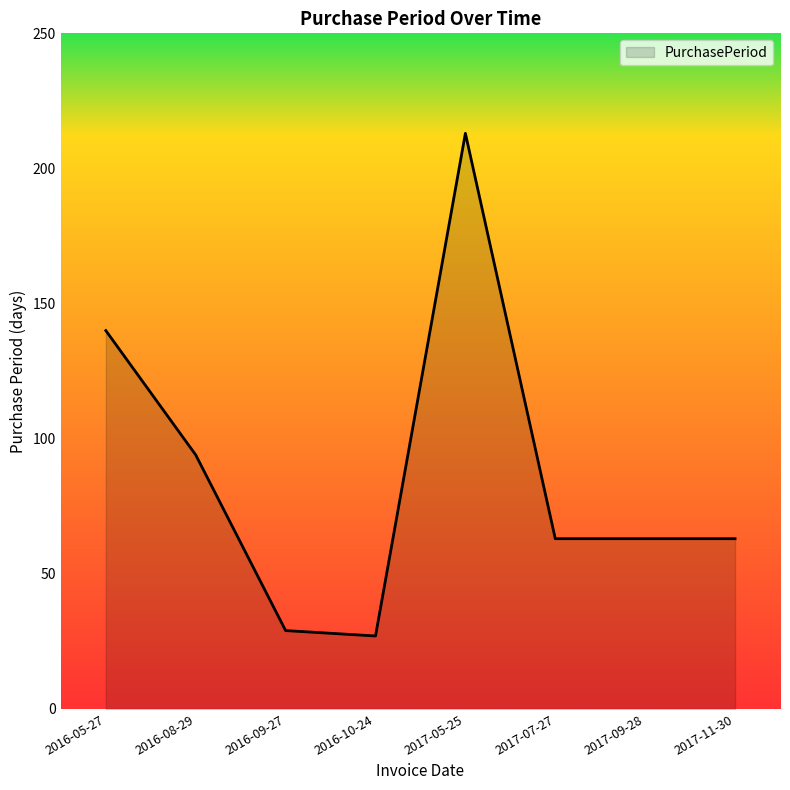

Does the chart have visible grid lines?

No